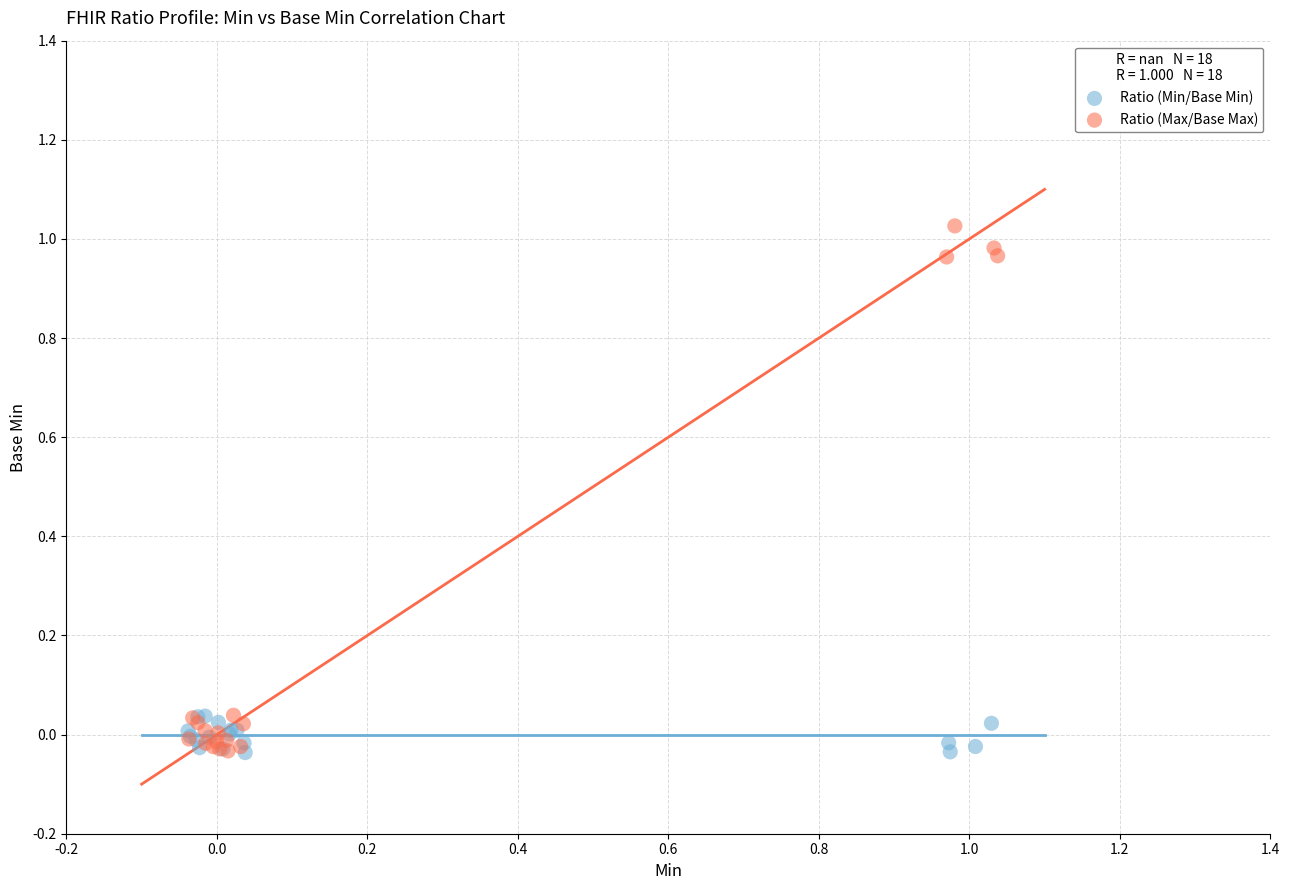

Which series contains the highest Y value?

Ratio (Max/Base Max)